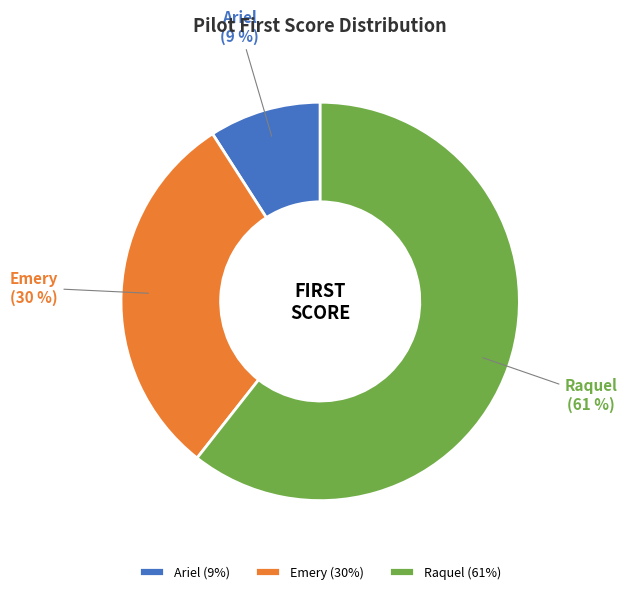

What is the ratio of the value at Emery to the value at Raquel?

0.5